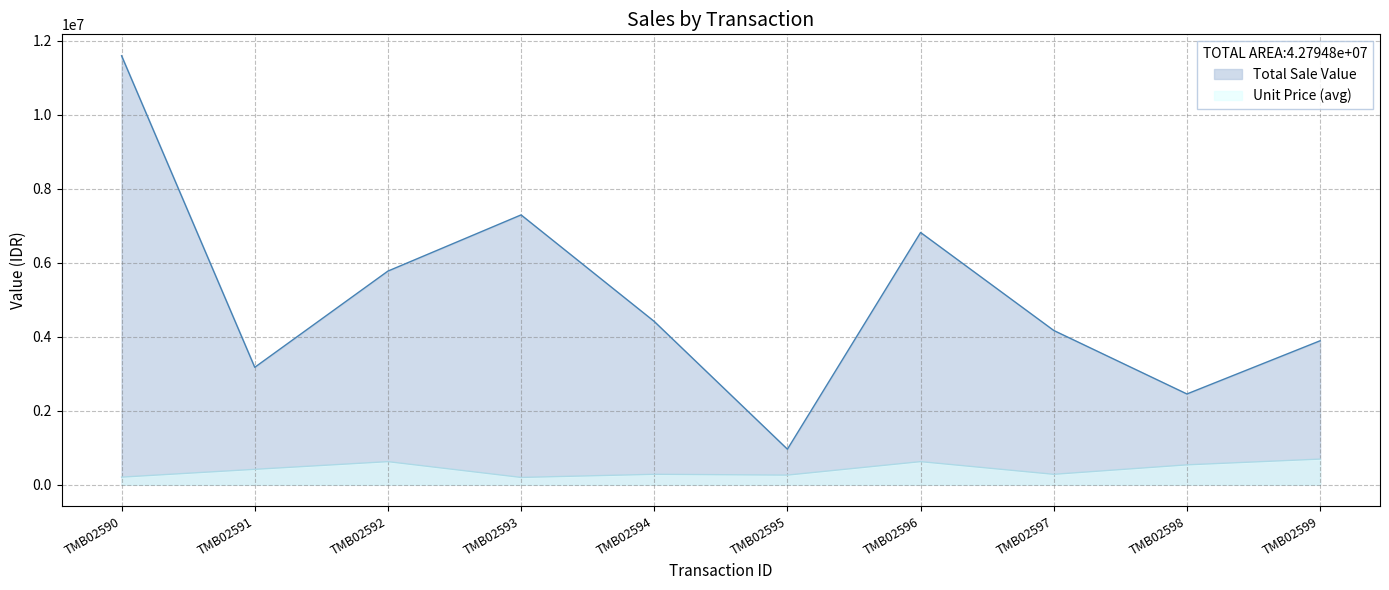

What is the difference between the maximum and second lowest values in the Total Sale Value series?

9144023.1